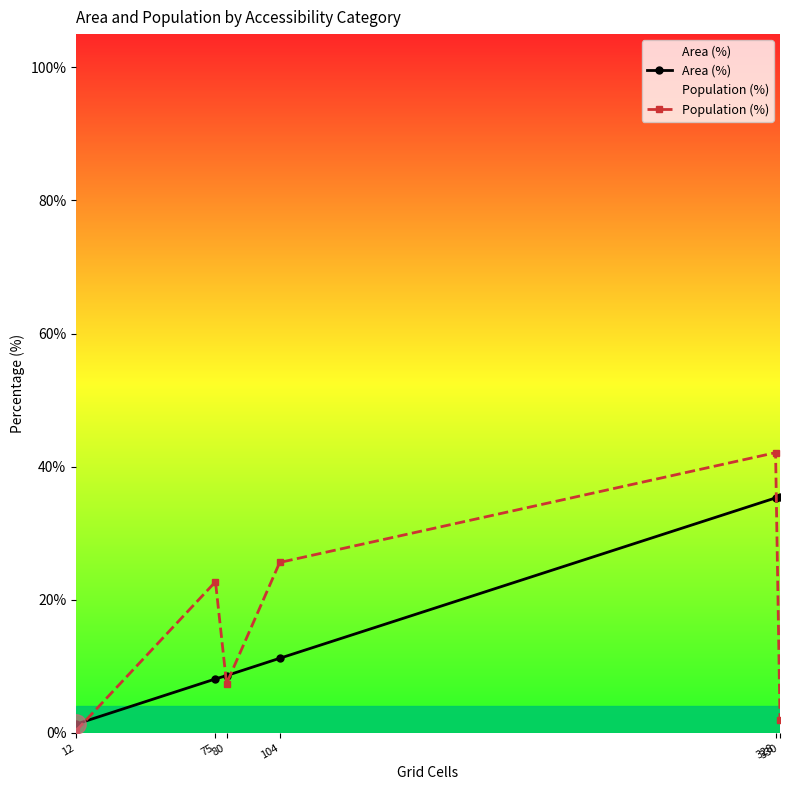

True or false: Population (%) has more than 0 points higher than both neighbors.

True